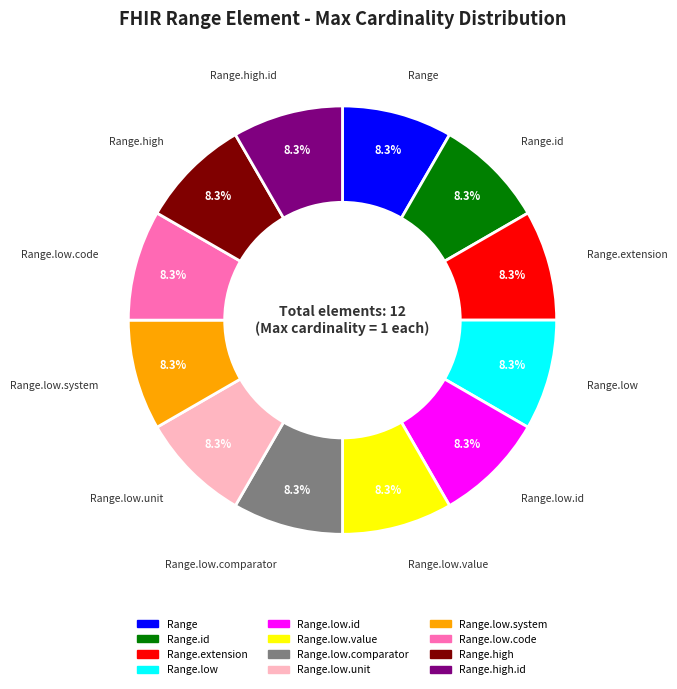

Is there a majority slice in this chart?

No